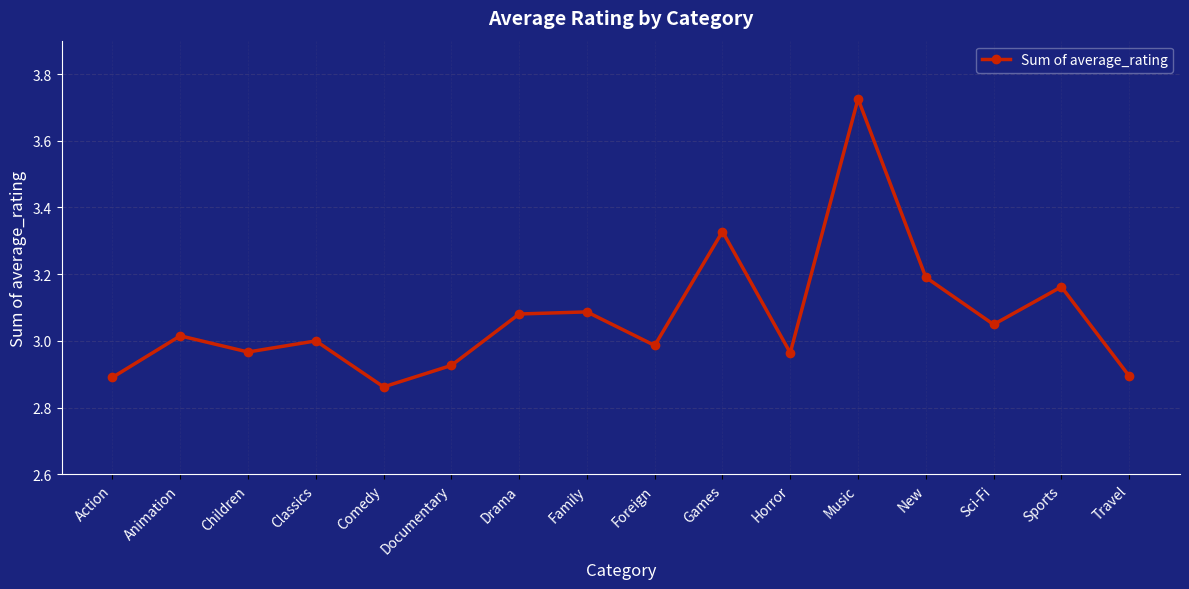

At which category does the chart reach its minimum across all series?

Comedy